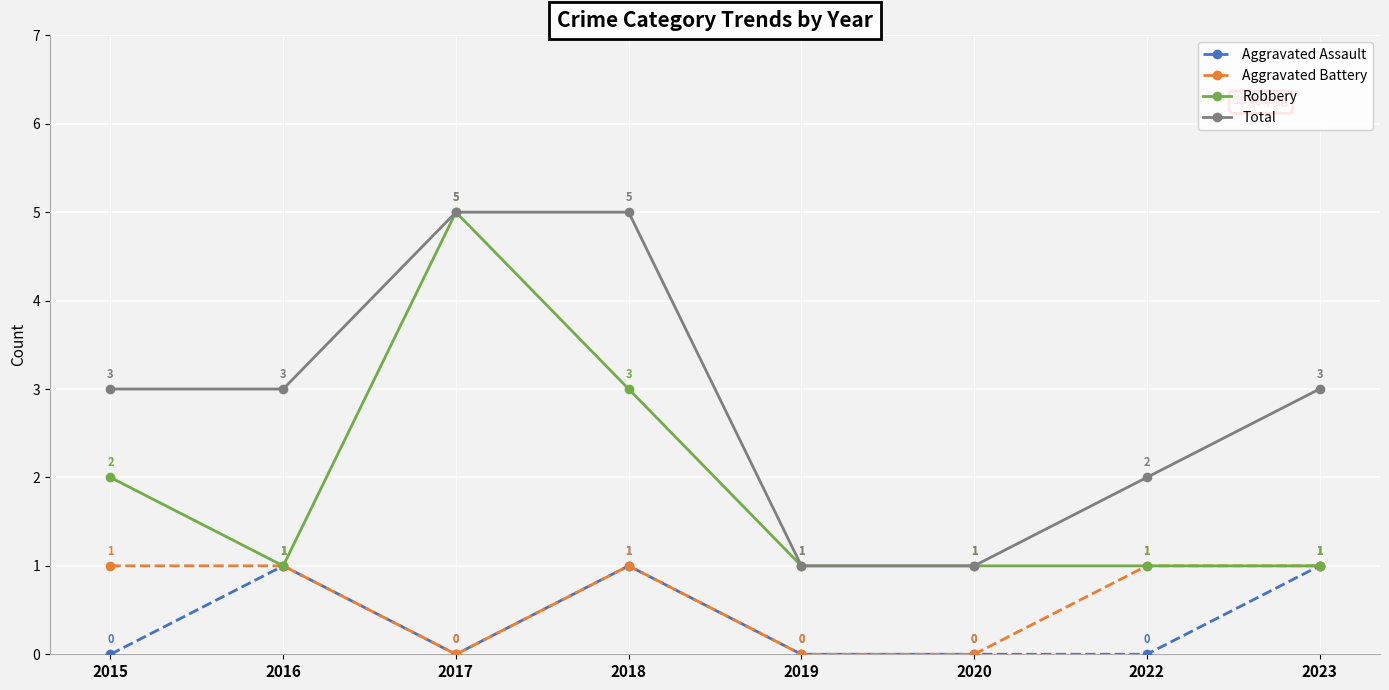

Reading right to left, what are all the values shown in this chart?

Aggravated Assault: 1	0	0	0	1	0	1	0
Aggravated Battery: 1	1	0	0	1	0	1	1
Robbery: 1	1	1	1	3	5	1	2
Total: 3	2	1	1	5	5	3	3